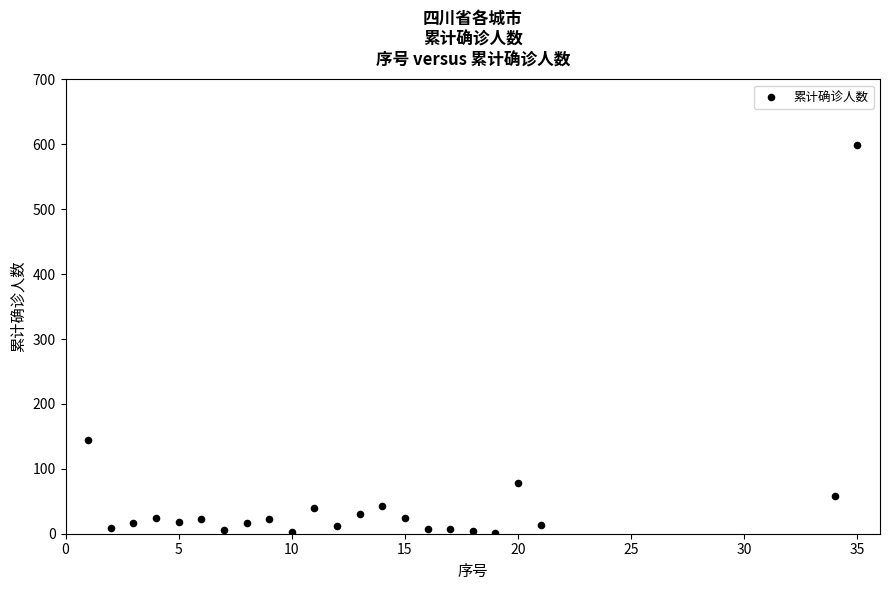

What Y value in the scatter plot is closest to 300?

145